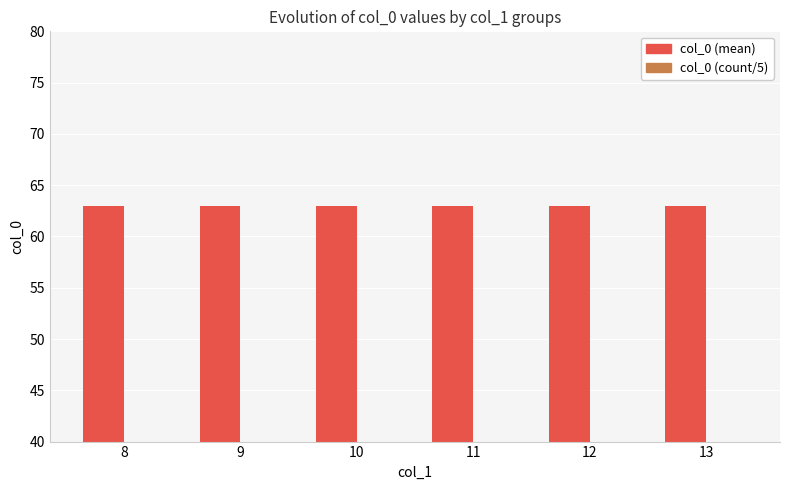

What is the highest value of the col_0 (mean) series?

63